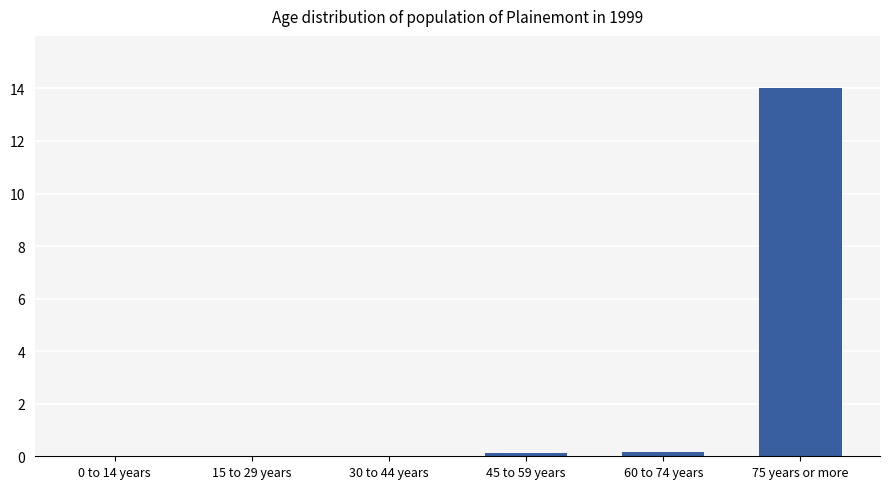

What is the average value?

2.4